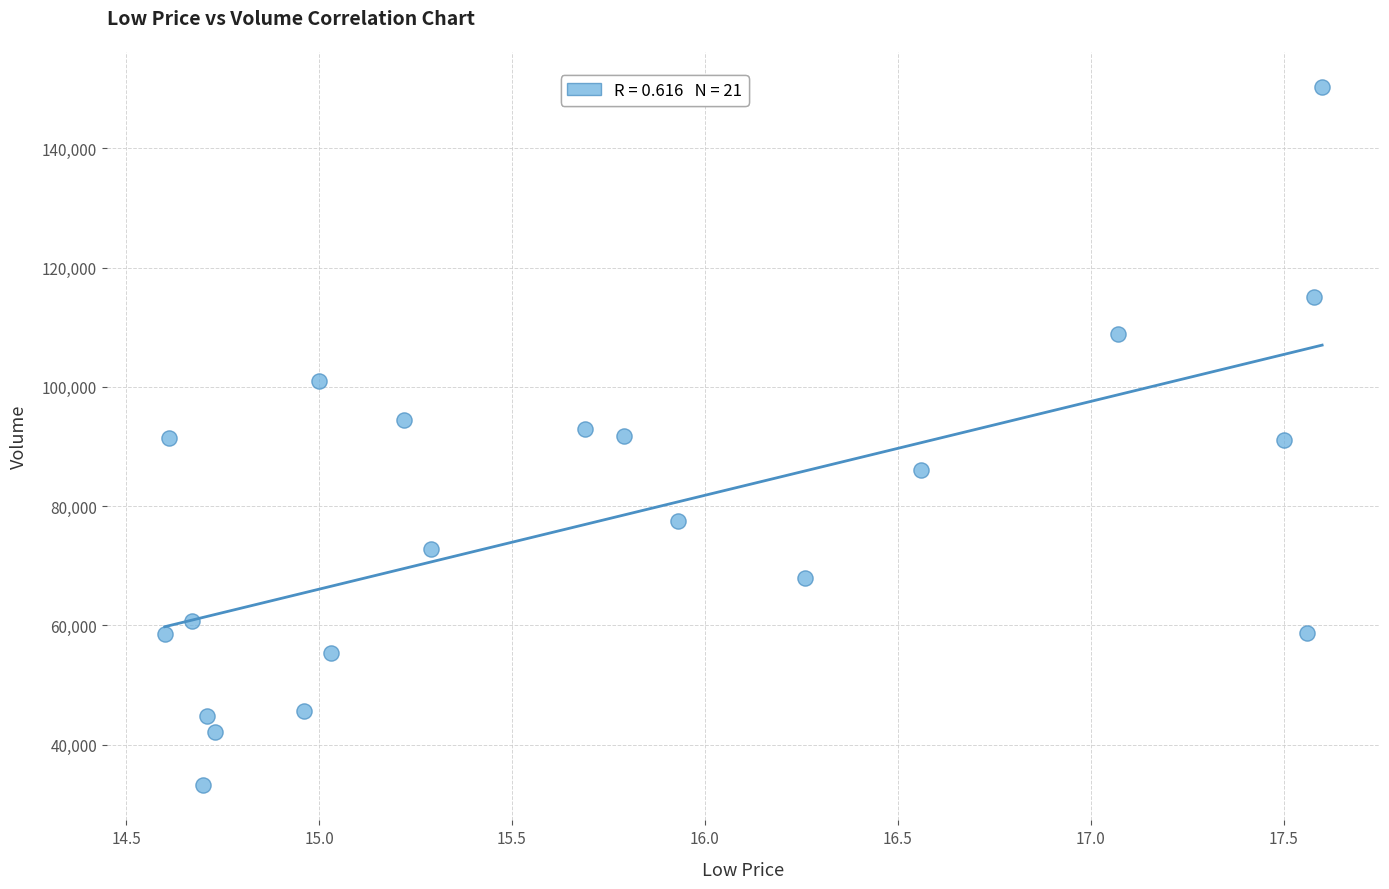

What is the range of Y values (max minus min)?

117174.8